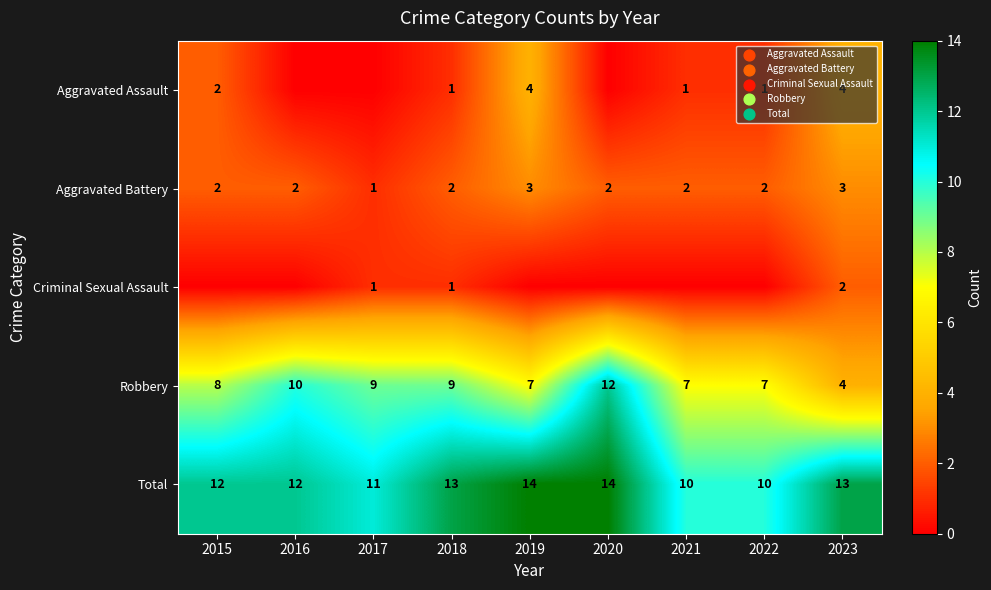

How many Robbery values are between 7 and 9?

6